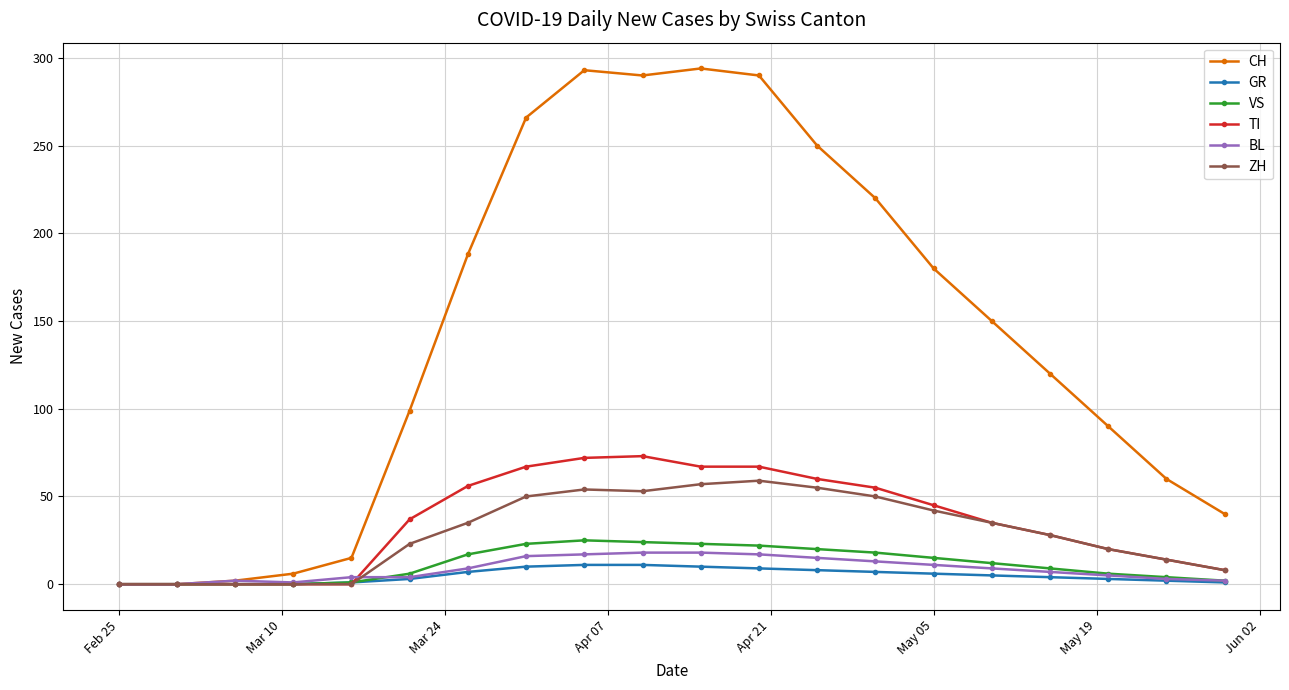

What is the maximum value shown in the chart?

294